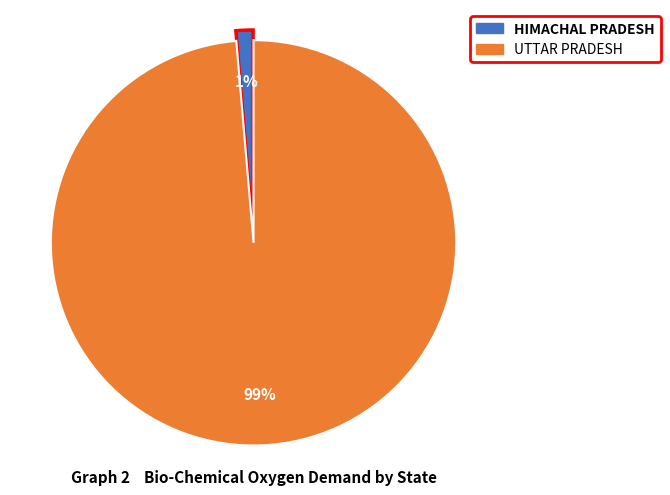

How many slices are in this pie chart?

2